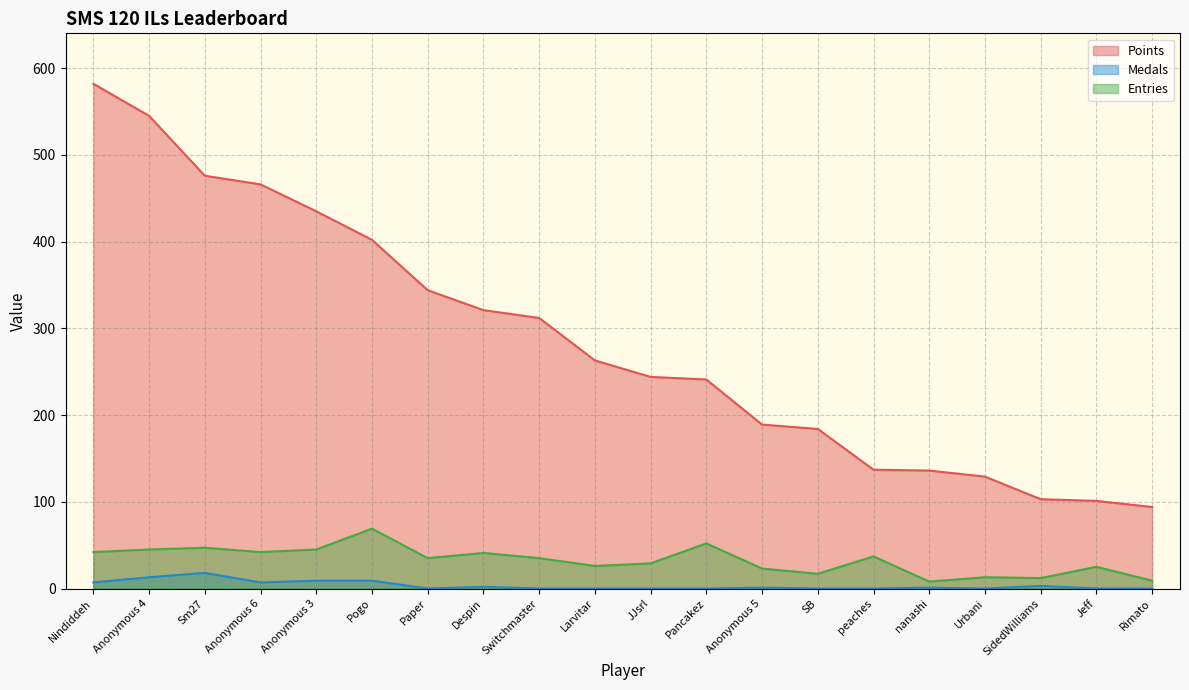

Rank the series by their maximum value, from highest to lowest.

Points, Entries, Medals